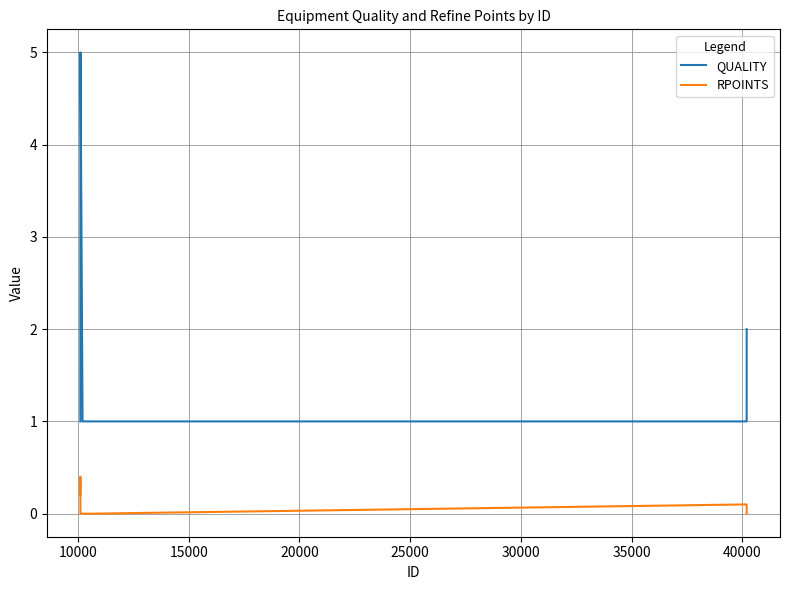

What is the maximum value shown in the chart?

5.0